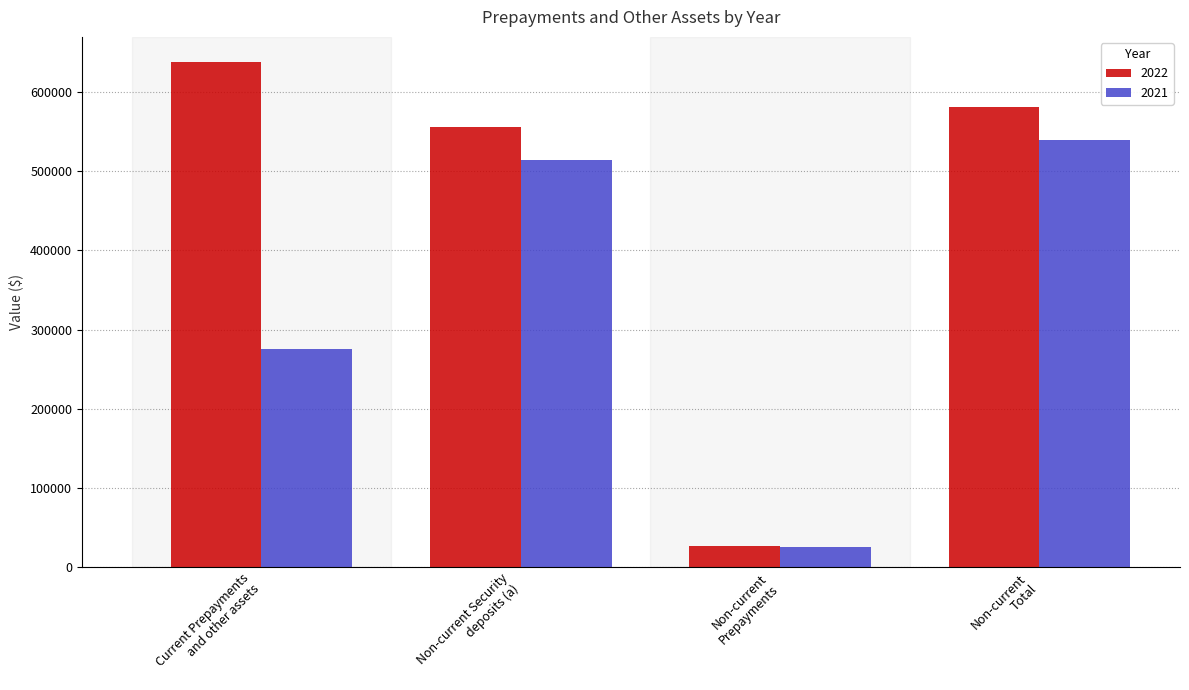

Between Non-current Security
deposits (a) and Non-current
Prepayments, which series saw the biggest shift?

2022